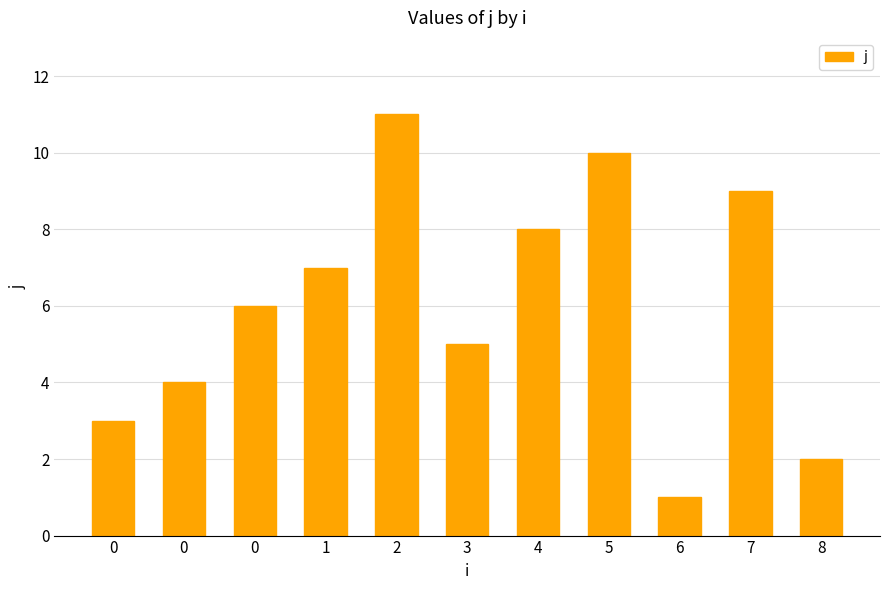

Count the values in the range 3 to 9.

7